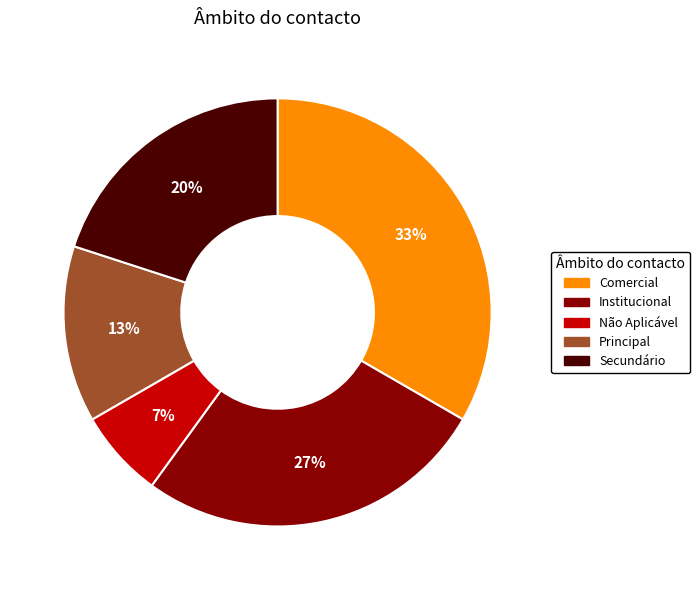

To the nearest percent, what is the combined percentage of Comercial and Institucional?

60%